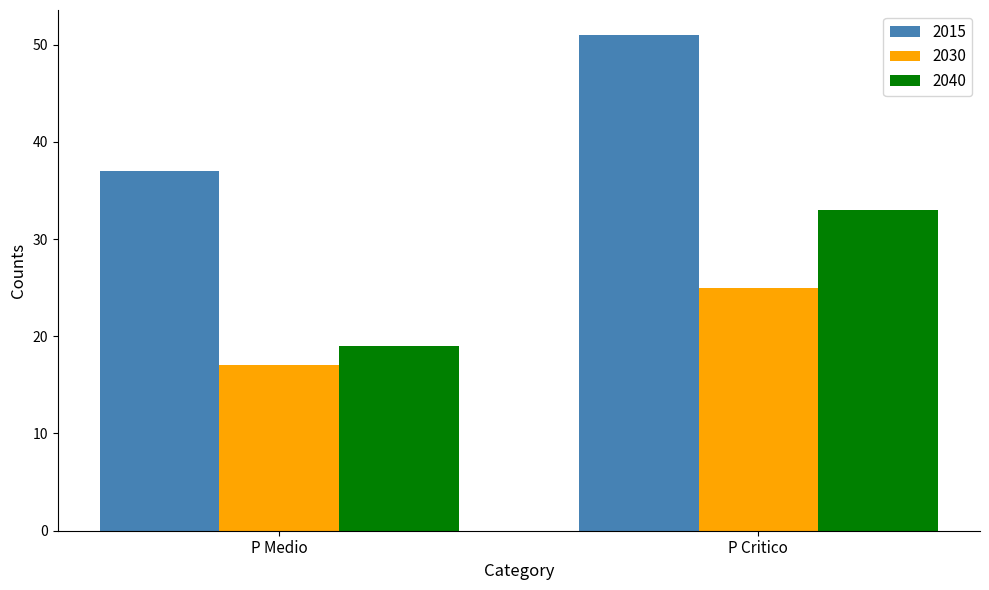

At how many categories does at least one series exceed 45?

1